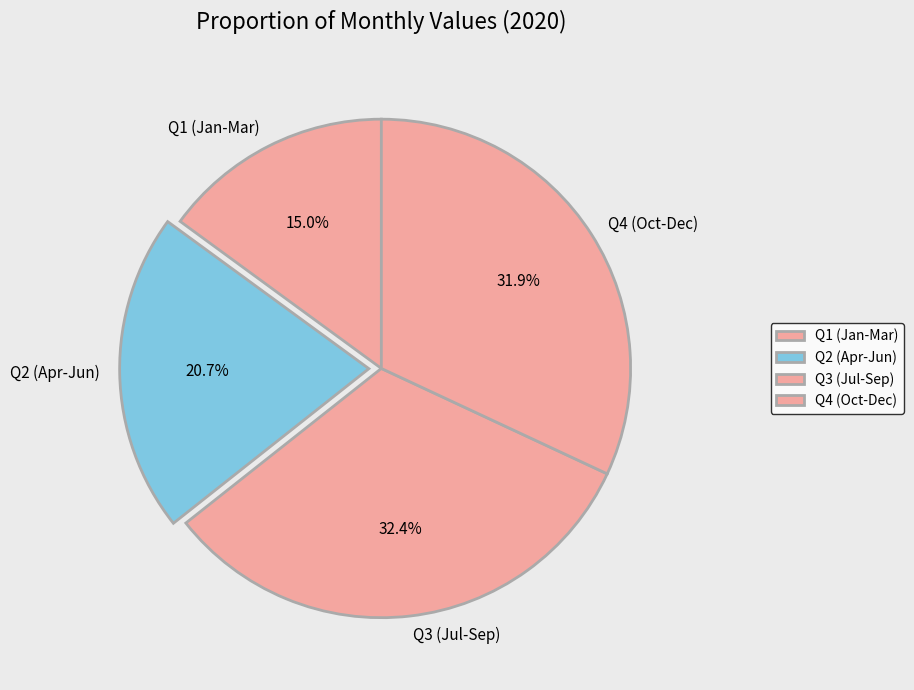

Does Q1 (Jan-Mar) account for over 50% of the chart?

No